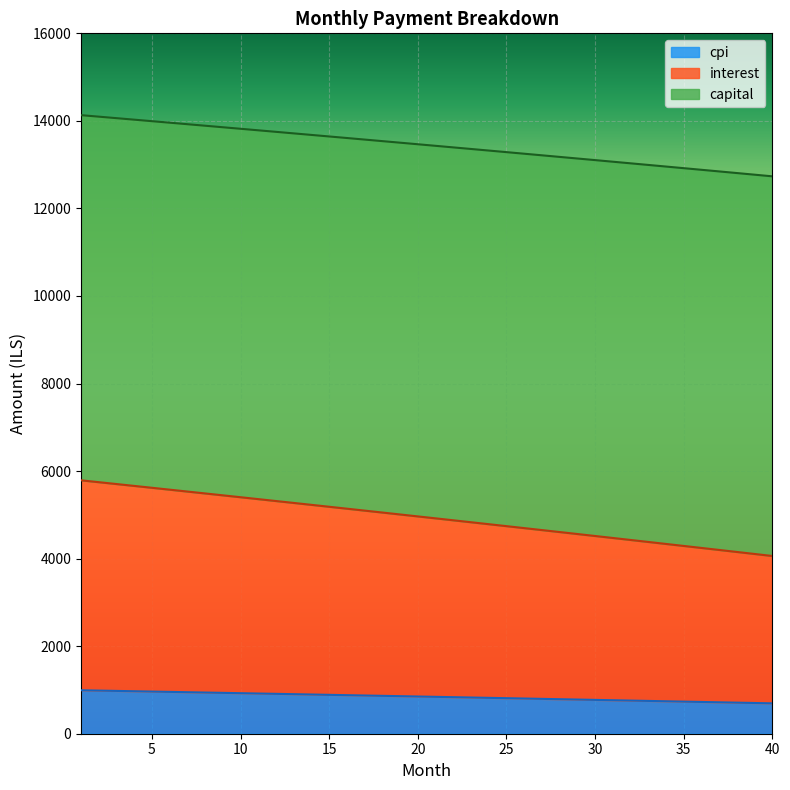

How many data points in interest are less than 4964?

20